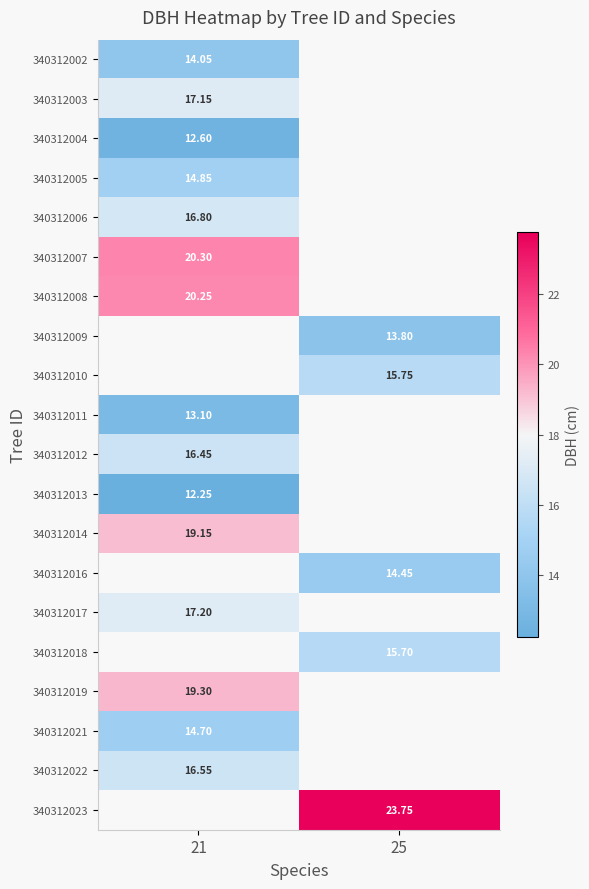

How many values in 340312016 are above zero?

1